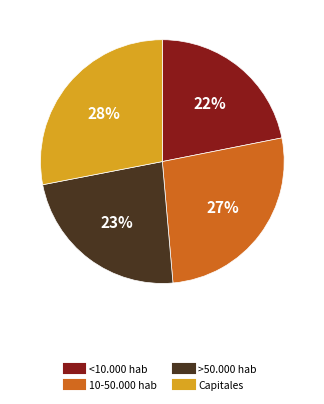

Is there a majority slice in this chart?

No